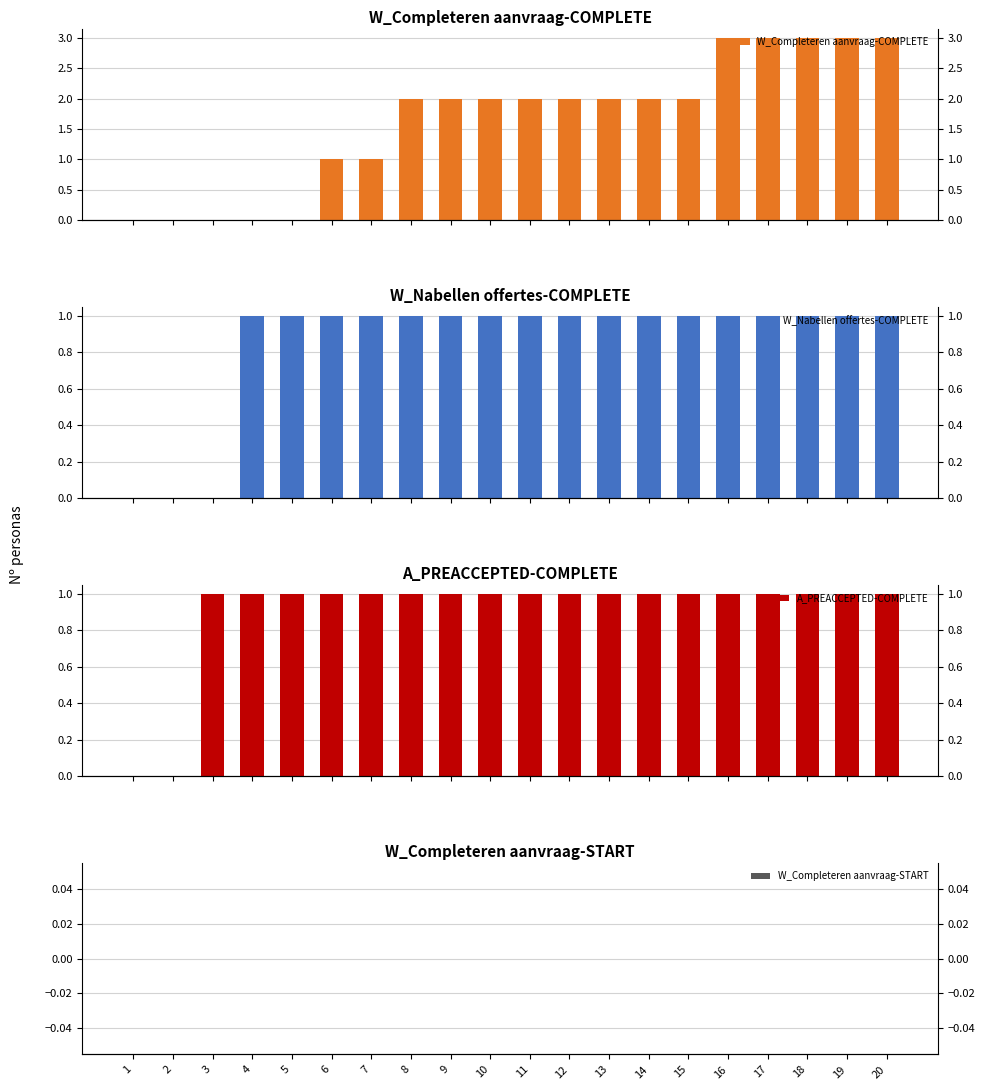

What are all the series names shown in the legend?

W_Completeren aanvraag-COMPLETE, W_Nabellen offertes-COMPLETE, A_PREACCEPTED-COMPLETE, W_Completeren aanvraag-START